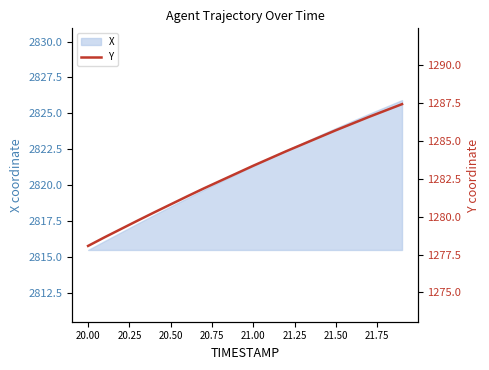

Where does the X series first go above 2821?

21.00